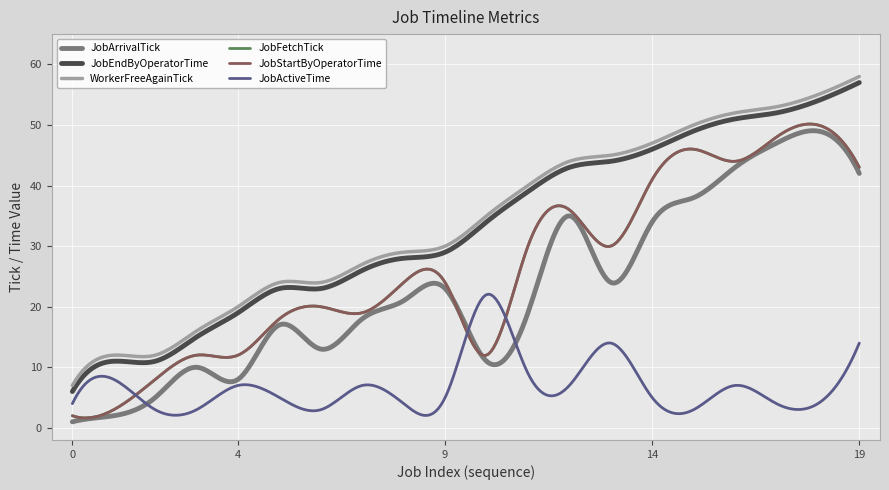

True or false: JobEndByOperatorTime and JobArrivalTick intersect in this chart.

False